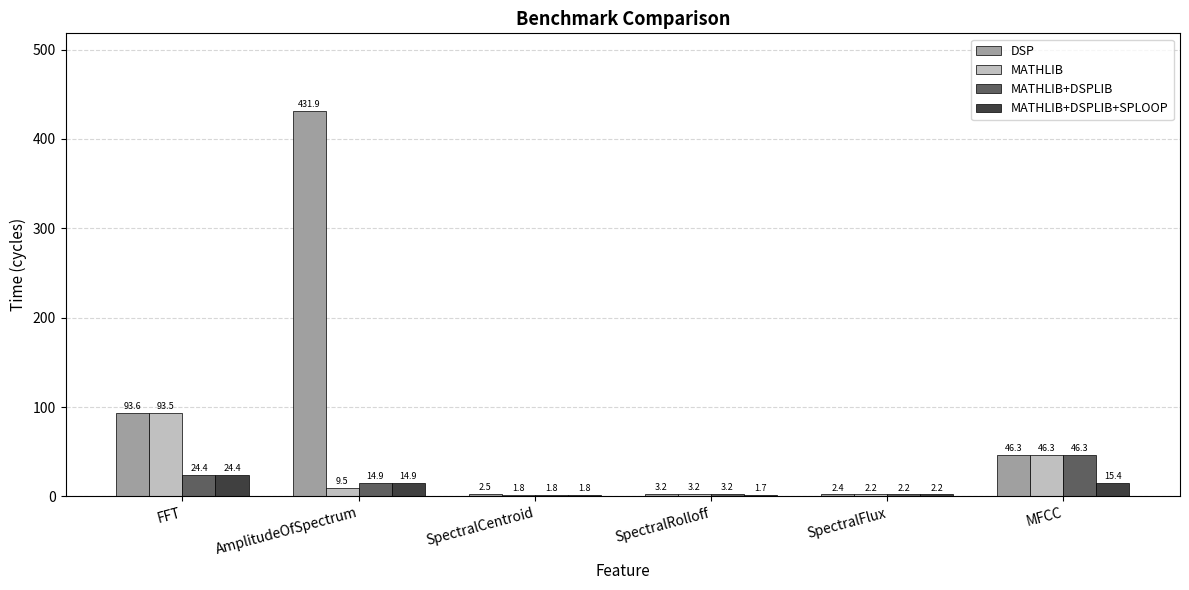

Where is MATHLIB nearest to the value 47?

MFCC